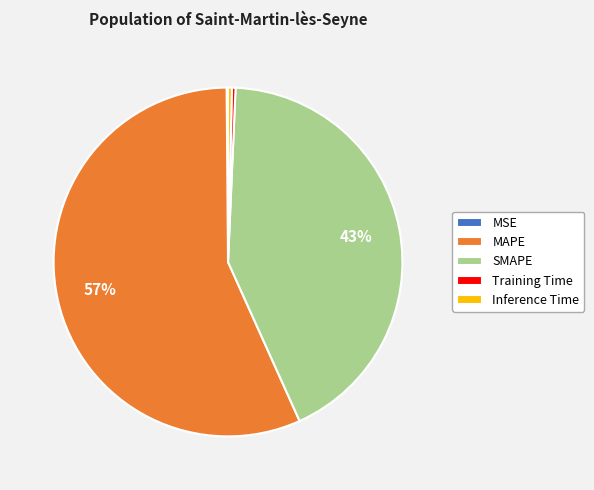

Which category has the biggest portion of the pie?

MAPE